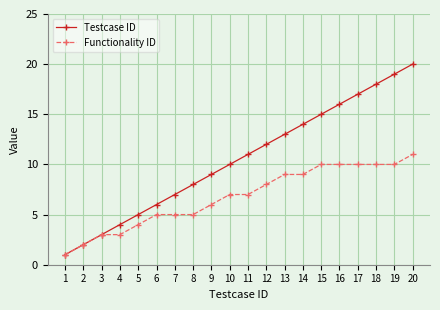

Which series changed the most between 5 and 16?

Testcase ID